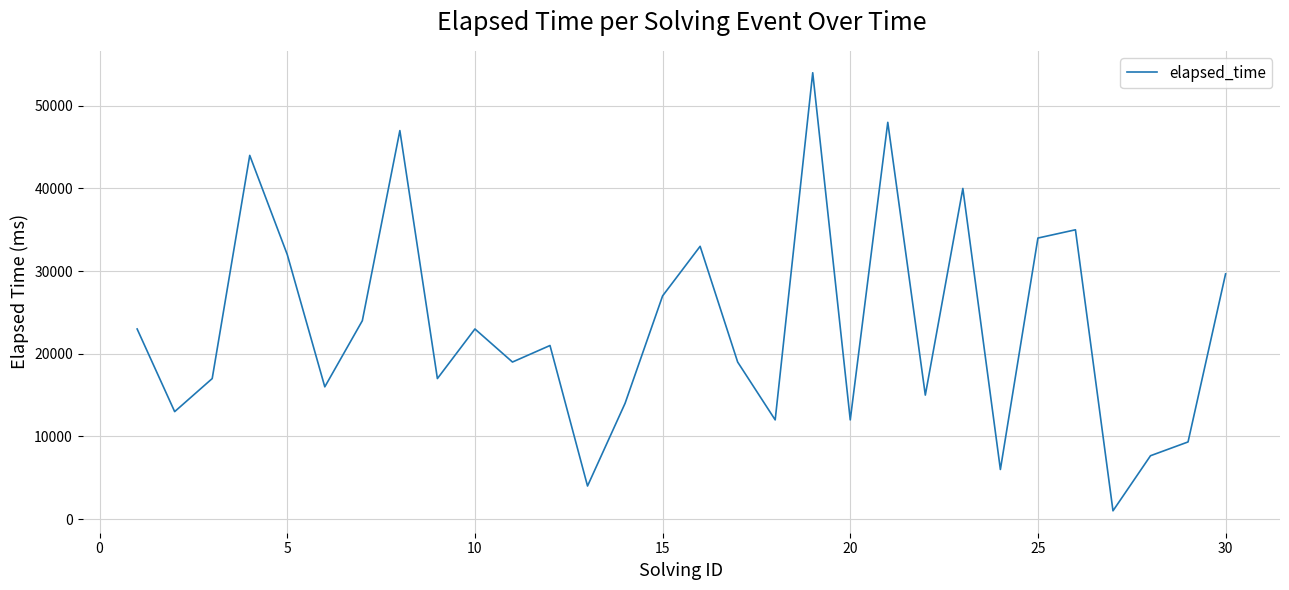

How many points are higher than both their immediate neighbors (excluding endpoints)?

8